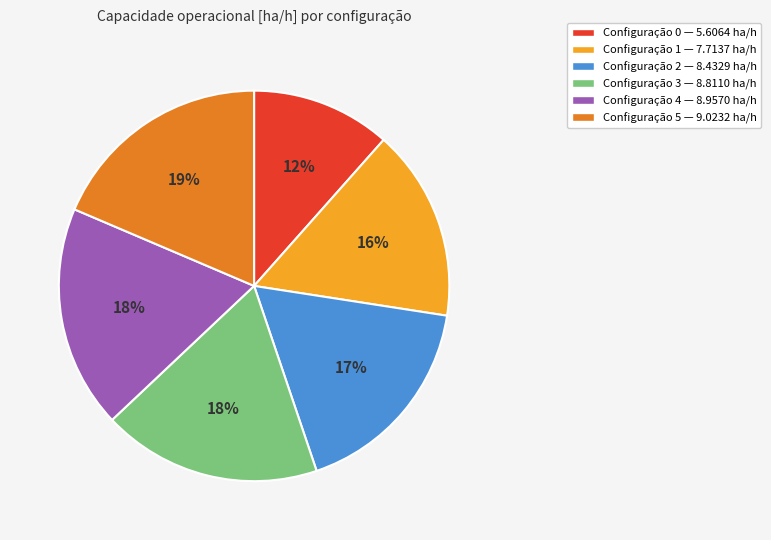

How many slices are in this pie chart?

6